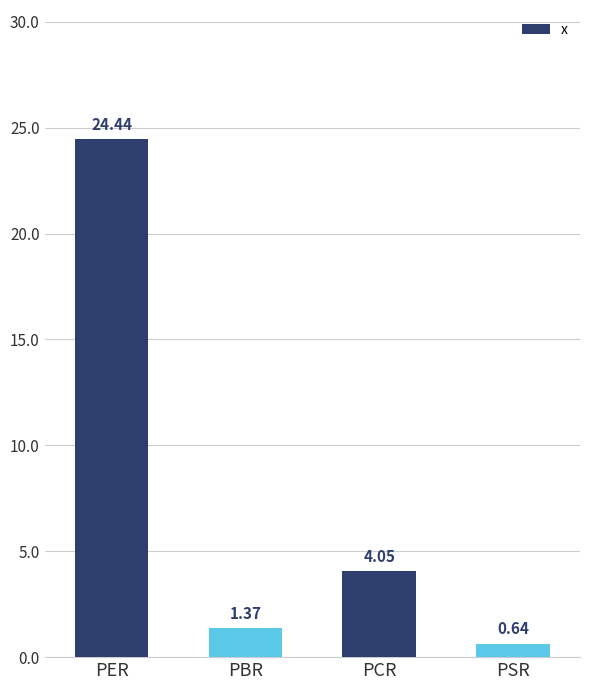

Which category has the highest value across all series?

PER